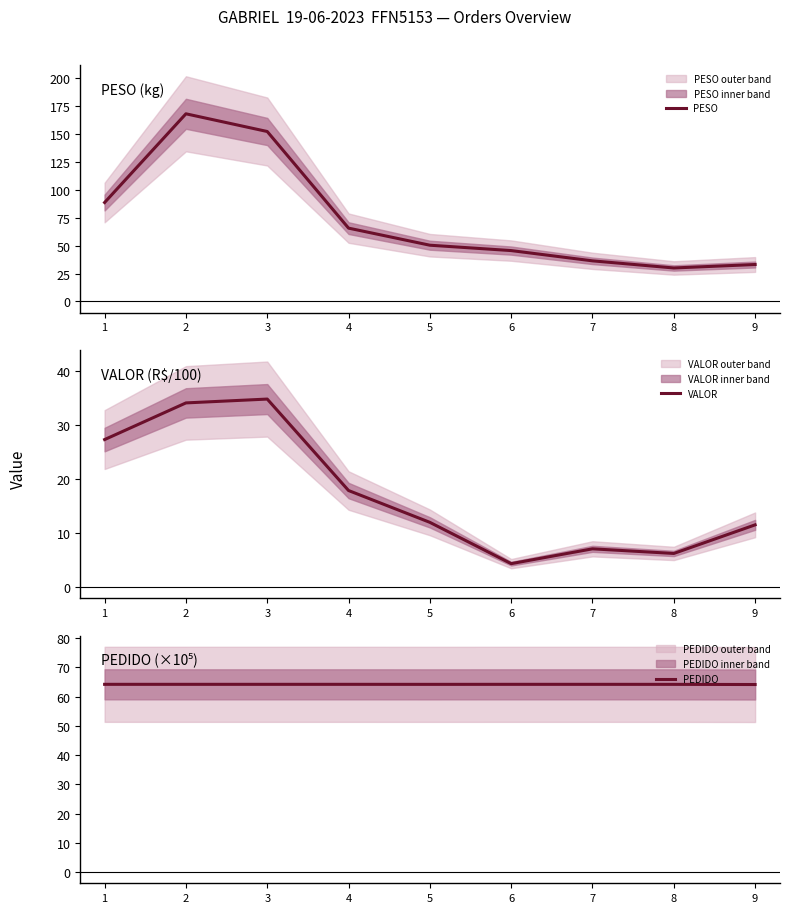

Reading right to left, extract all data points from this chart.

PESO: 33.1	30.0	36.4	45.6	50.4	65.7	152.3	168.1	88.7
VALOR: 11.5	6.2	7.0	4.3	12.0	17.9	34.9	34.1	27.3
PEDIDO: 64.2	64.2	64.2	64.2	64.2	64.2	64.2	64.2	64.2